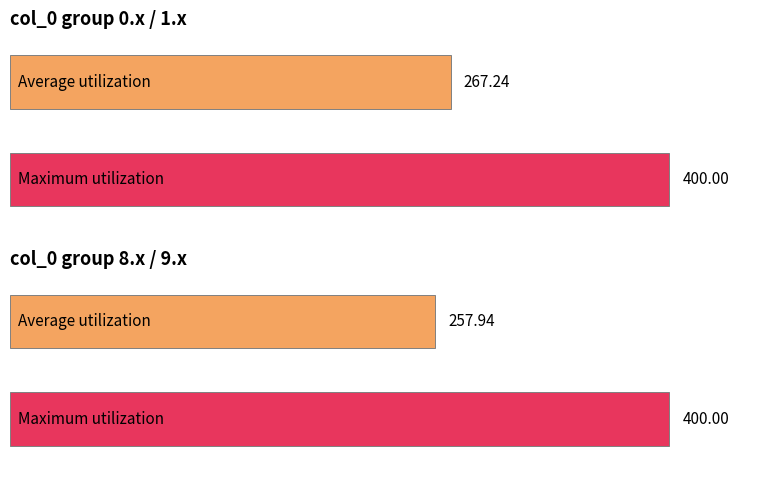

Are the bars horizontal?

Yes